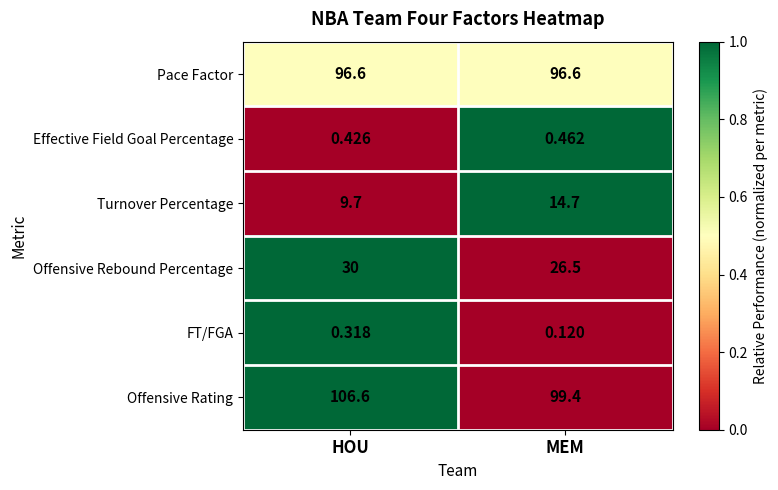

Which series has the largest range (max minus min)?

Offensive Rating